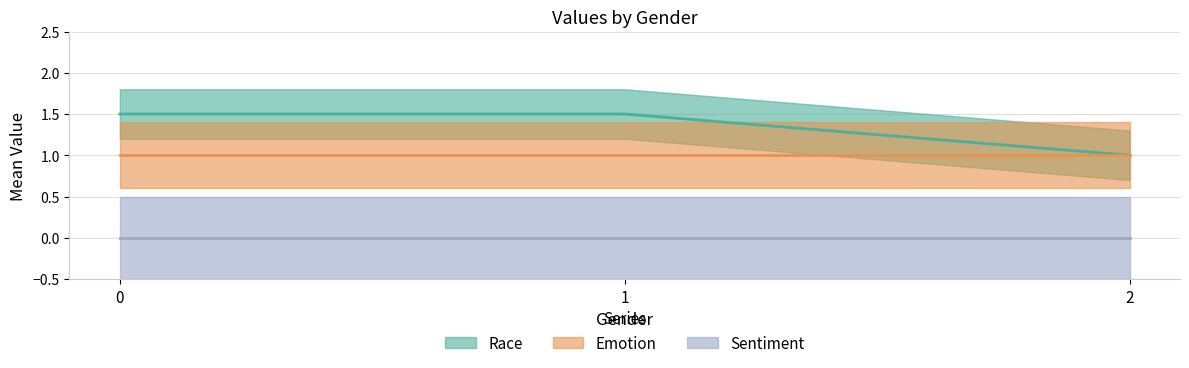

What is the value of the Emotion point at the 3rd from the left?

1.0